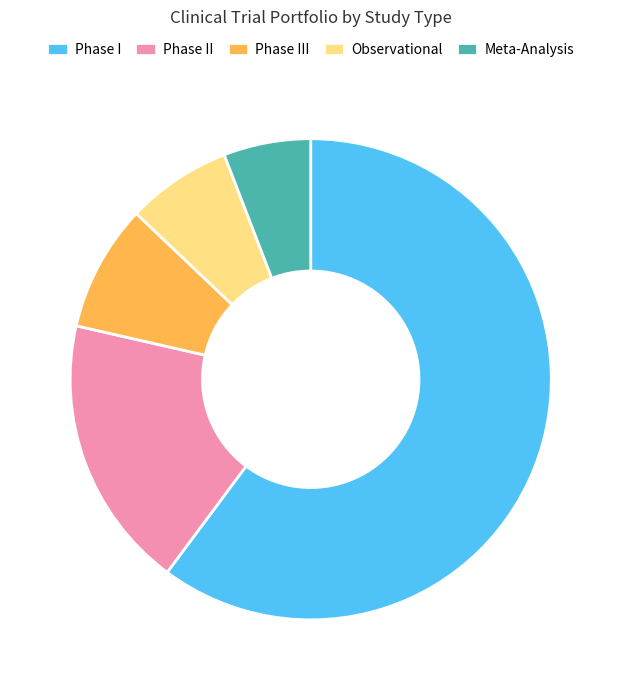

Is the sum of Observational and Meta-Analysis greater than half?

No